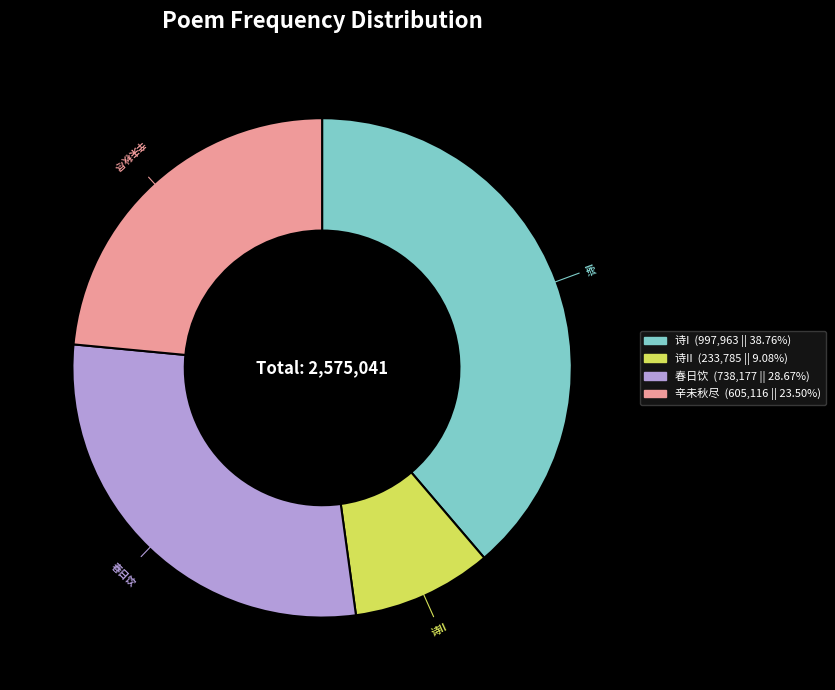

What is the smallest slice in the pie chart?

诗II